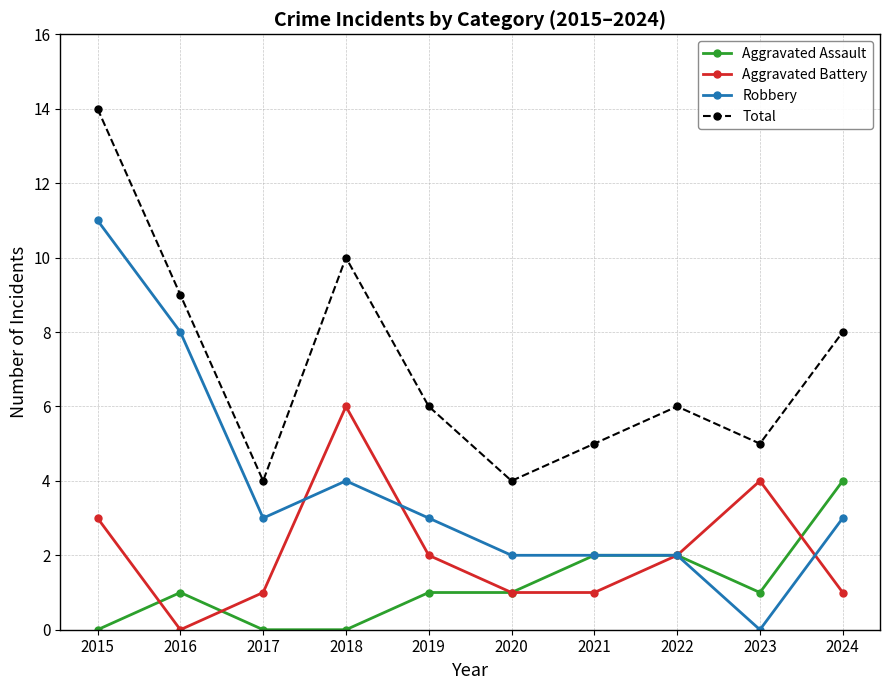

Is it true that Aggravated Assault equals 2 at 2020?

False